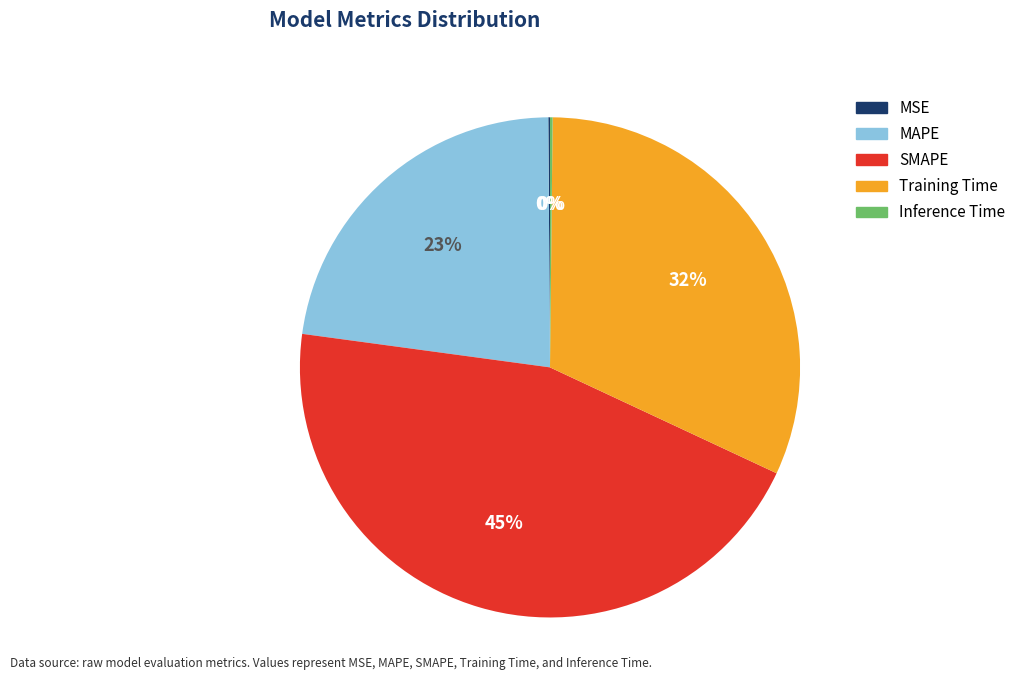

Which category has the biggest portion of the pie?

SMAPE